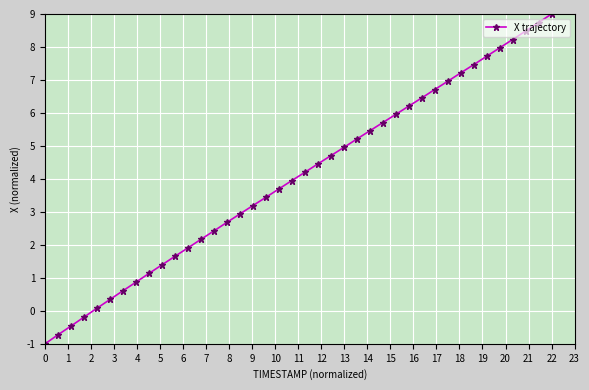

How many series are shown in this chart?

1